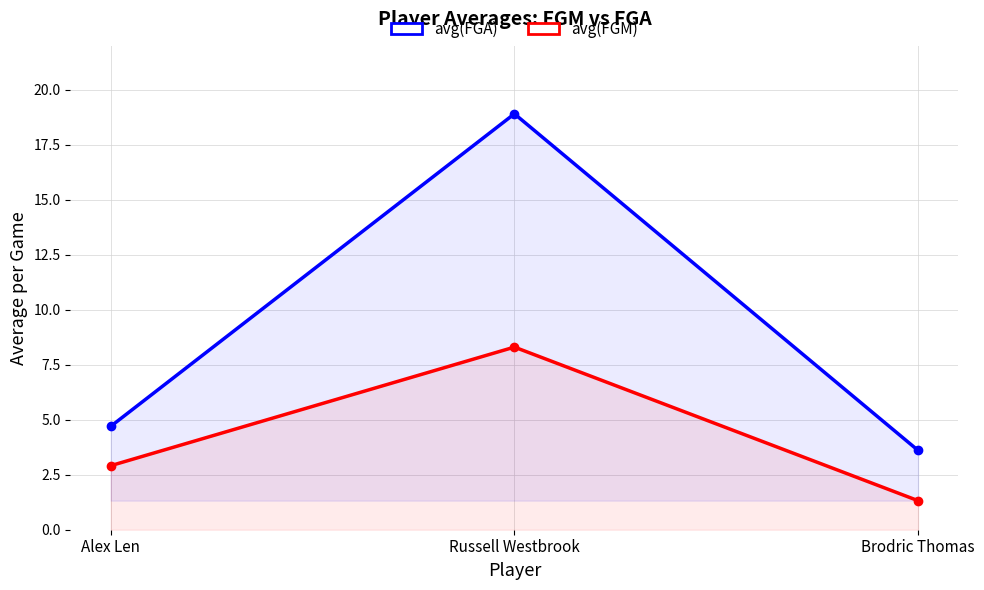

Which series has the largest total across all categories?

avg(FGA)